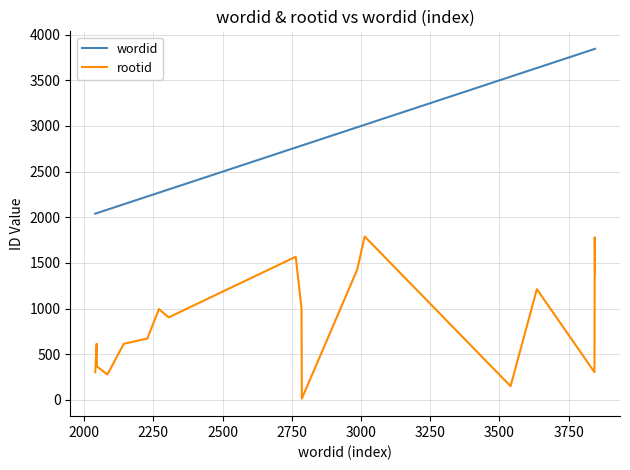

Which series has the largest total across all categories?

wordid